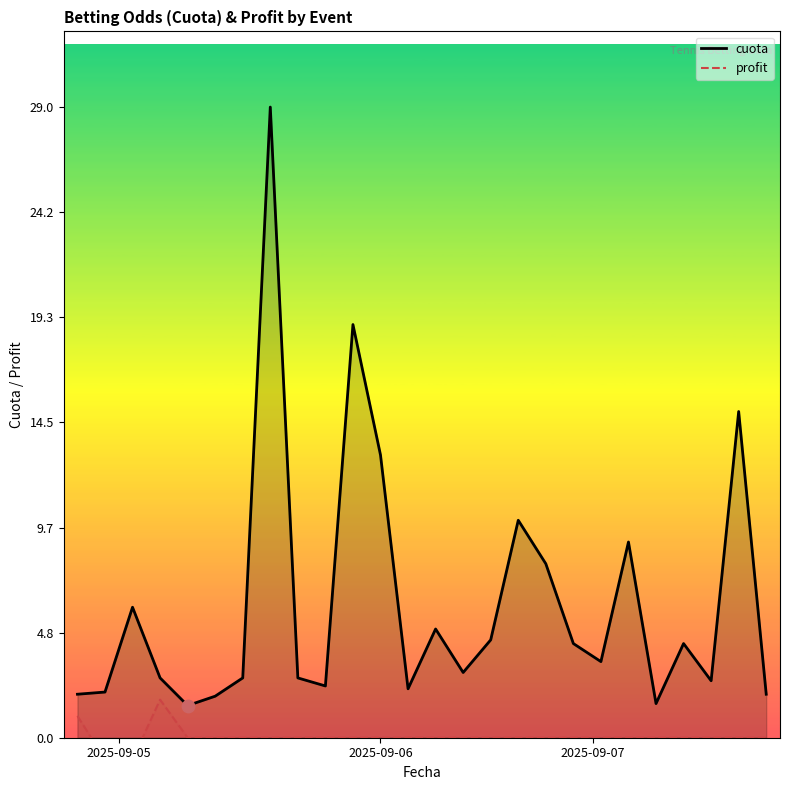

Which series contains the lowest Y value?

profit